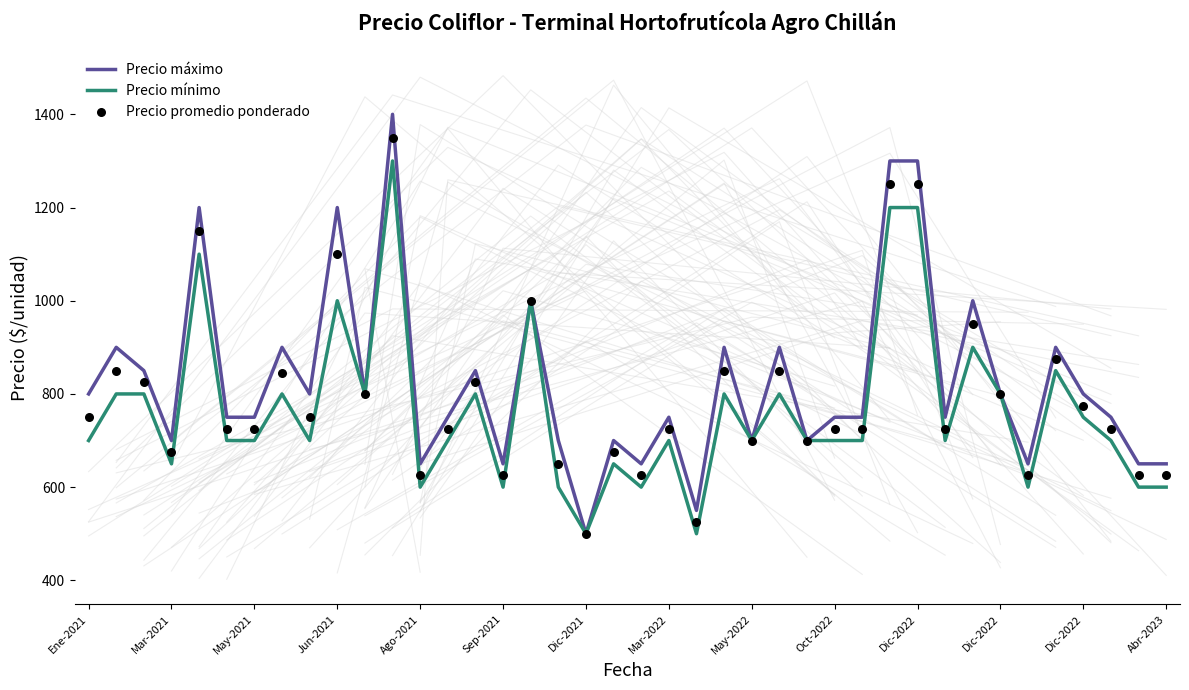

Is the value of Precio máximo at May-2021 greater than the value of Precio mínimo at 28?

Yes